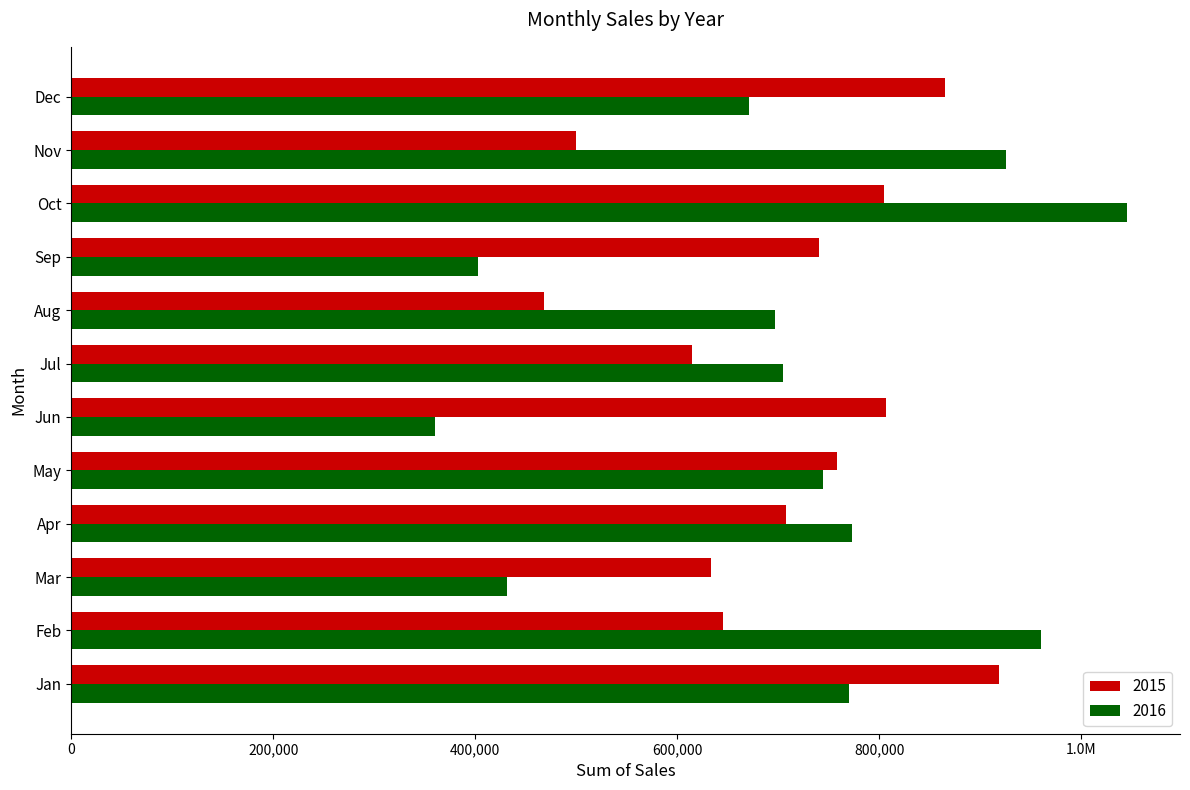

Reading left to right, extract all data points from this chart.

2015: 919181	645049	633491	707317	758546	806661	614535	467779	740856	804503	500152	864966
2016: 770256	959924	431734	772994	744420	360043	704907	696443	403160	1045706	925298	671543